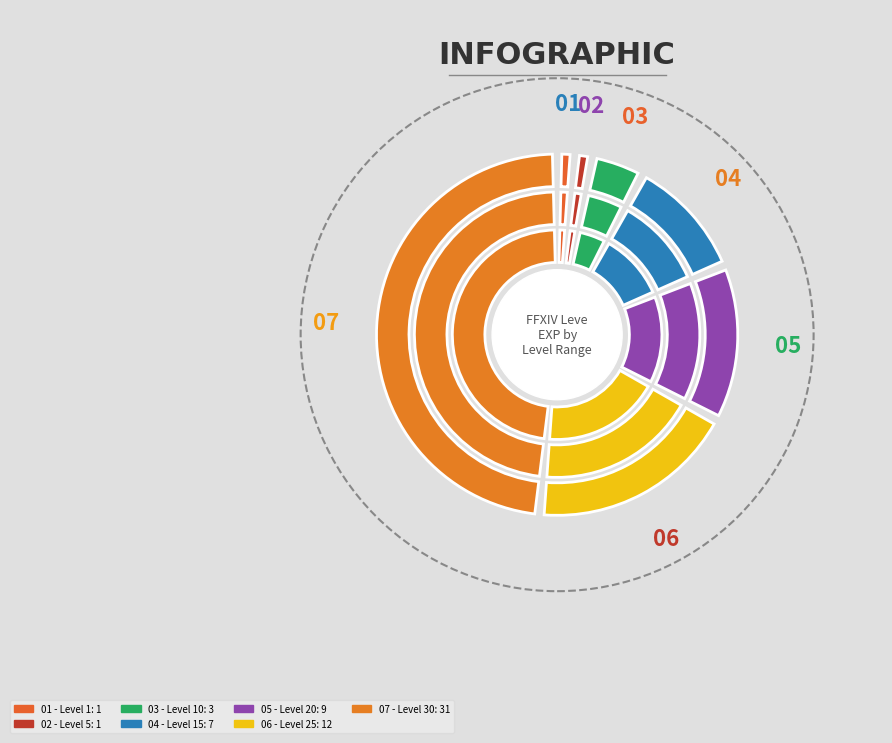

Is there a majority slice in this chart?

No